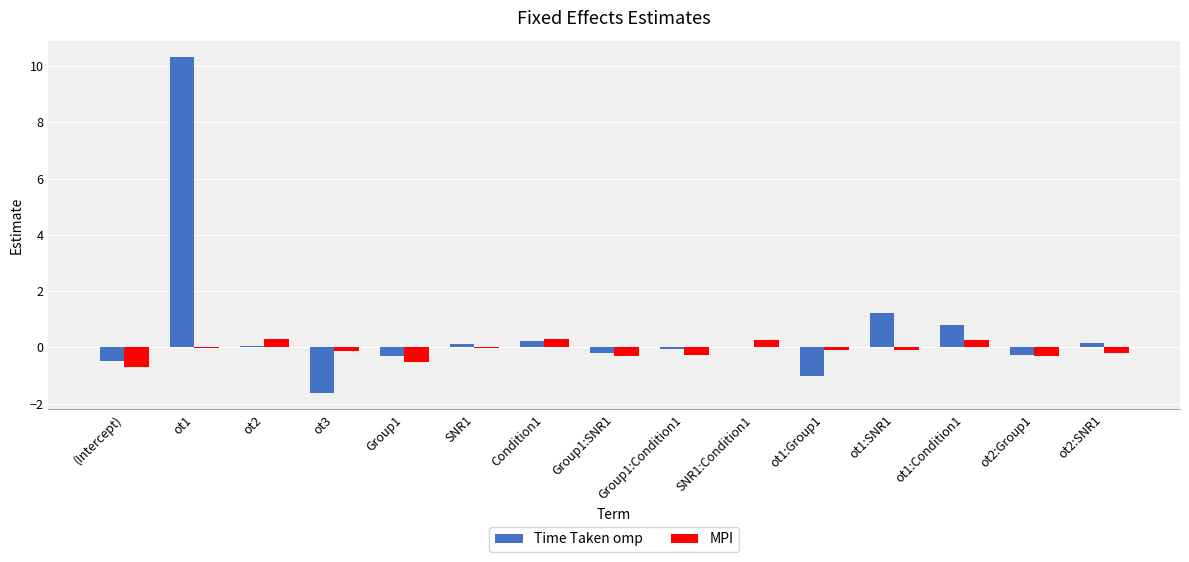

Does the chart contain stacked bars?

No